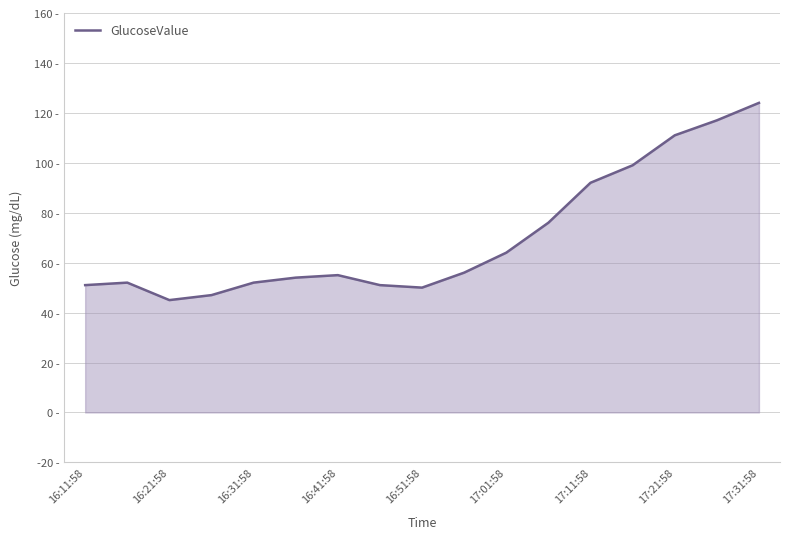

Is this an area chart (filled region under the line)?

Yes